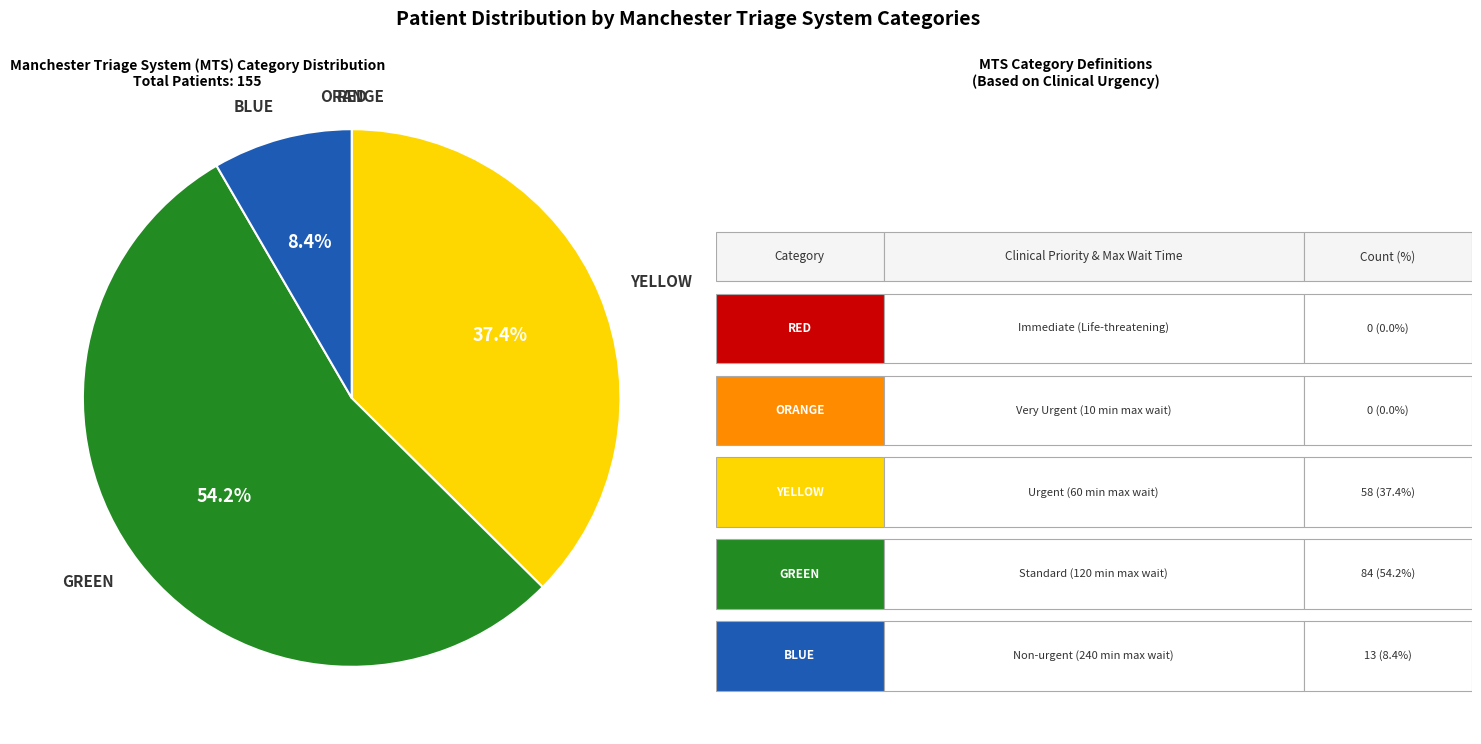

Does any single category account for the majority?

Yes